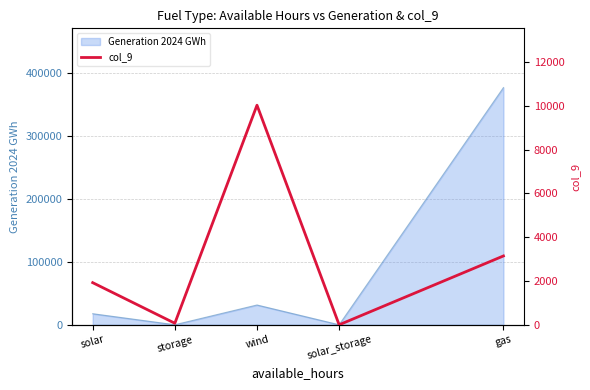

Reading left to right, extract all data points from this chart.

solar=1923.1	storage=69.8	wind=10023.5	solar_storage=0.0	gas=3142.1